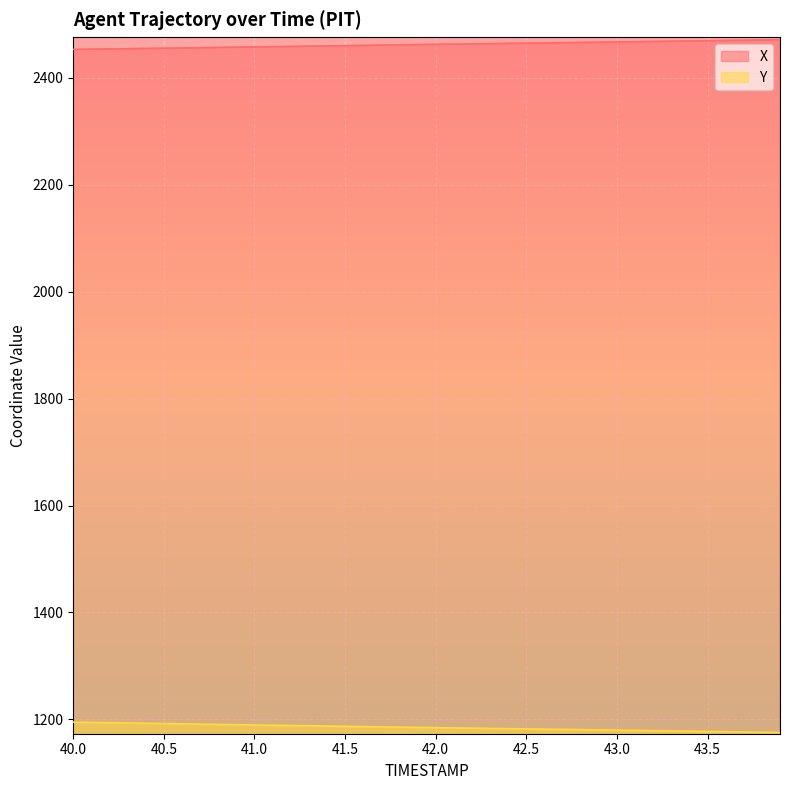

How many data points in Y are above 1184?

21